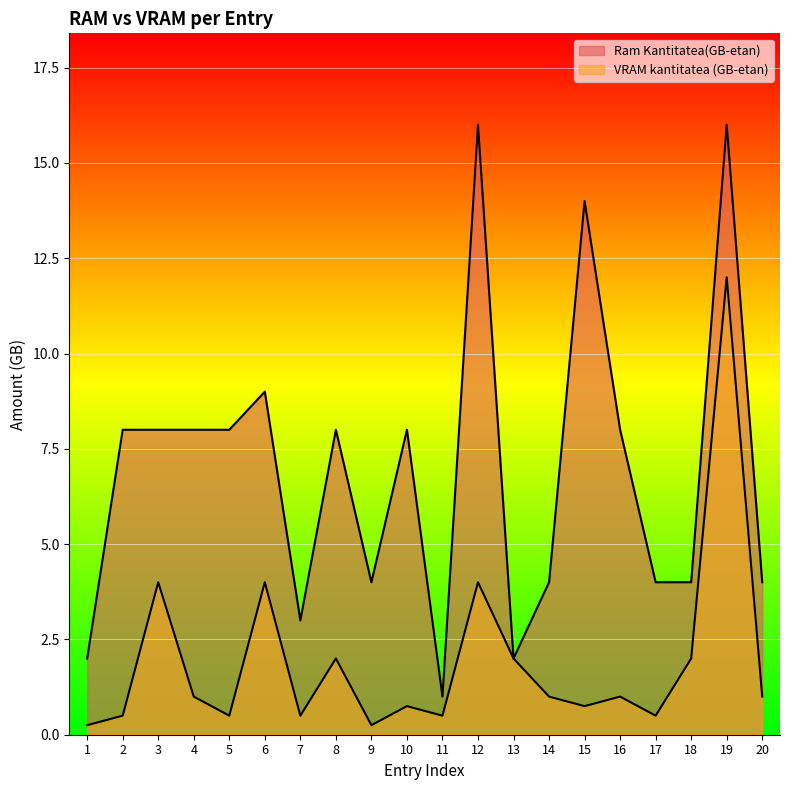

True or false: VRAM kantitatea (MB-etan) has more than 1 interior local peaks.

True